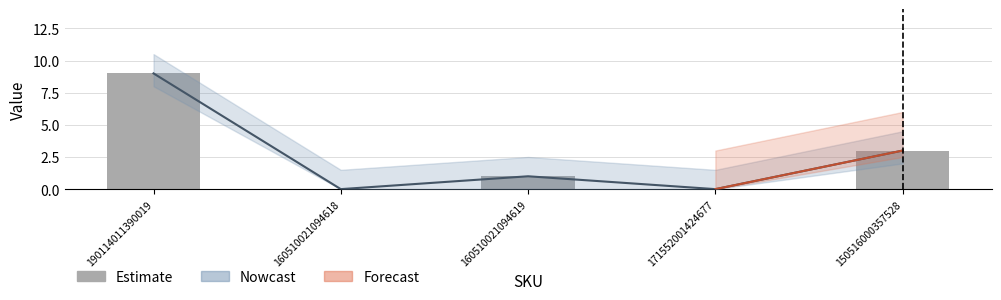

How many values are above zero?

3